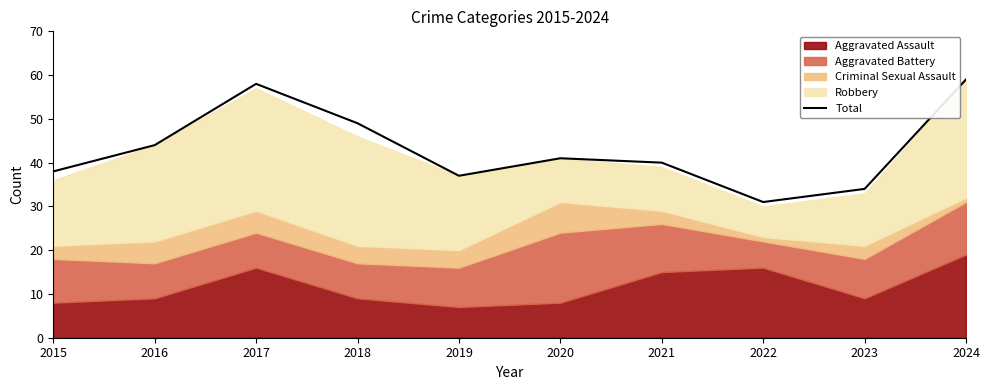

True or false: the data shows 31 at 2022.

True